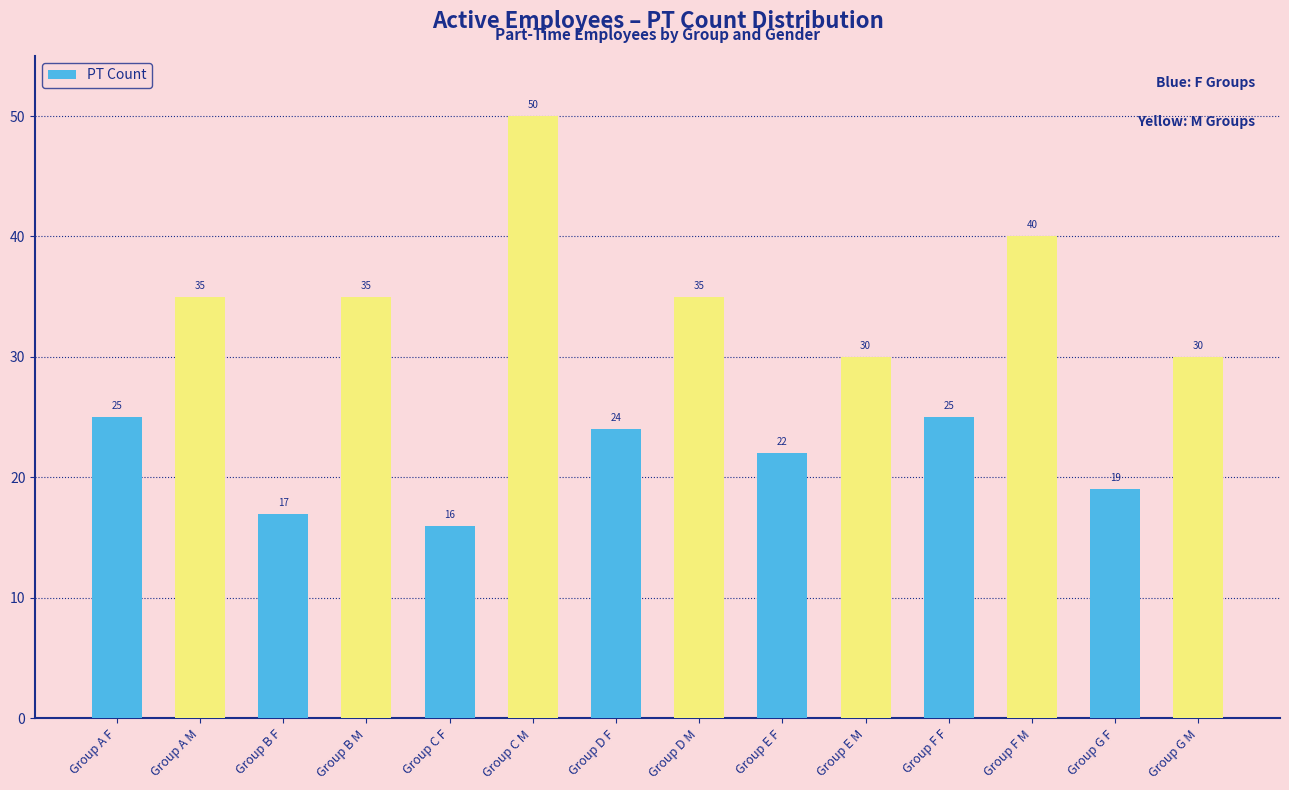

Reading left to right, list all the values displayed in this chart.

25	35	17	35	16	50	24	35	22	30	25	40	19	30